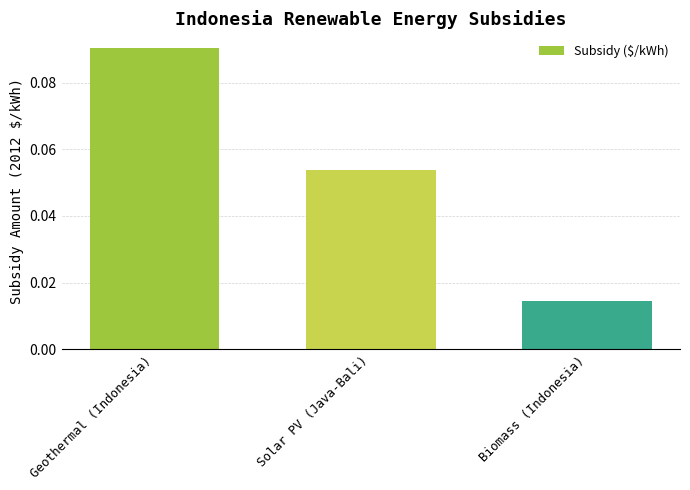

The chart shows a value of 0.0 at Solar PV (Java-Bali). True or false?

False